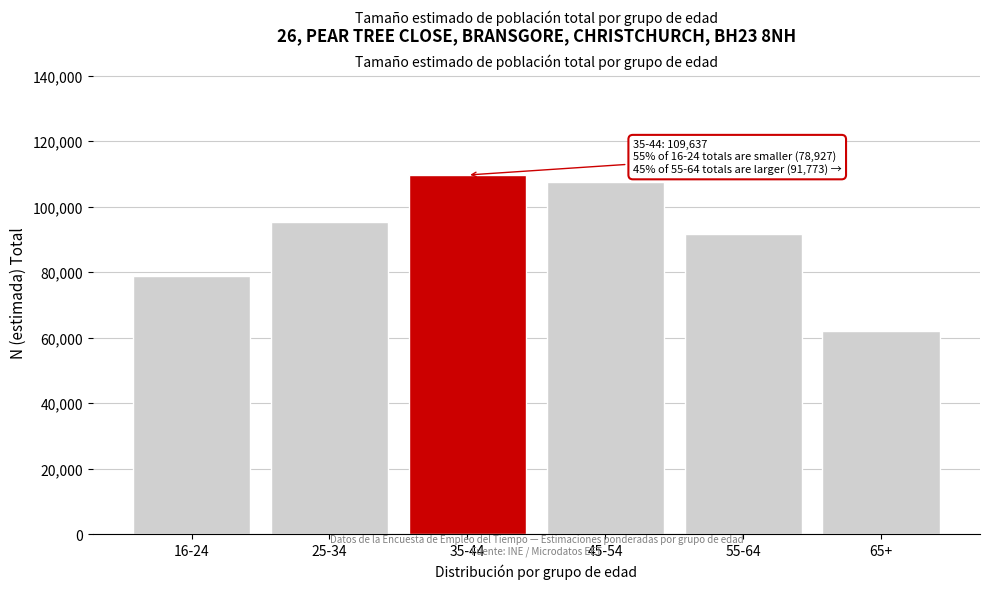

Reading right to left, extract all data points from this chart.

62000	91773	107364	109637	95269	78927